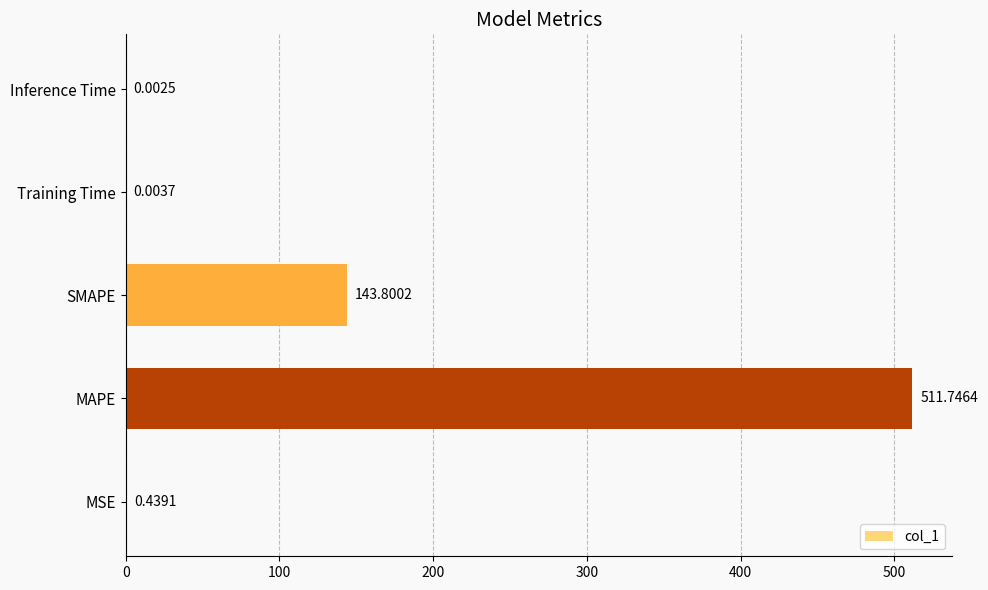

At which category does the chart reach its peak across all series?

MAPE